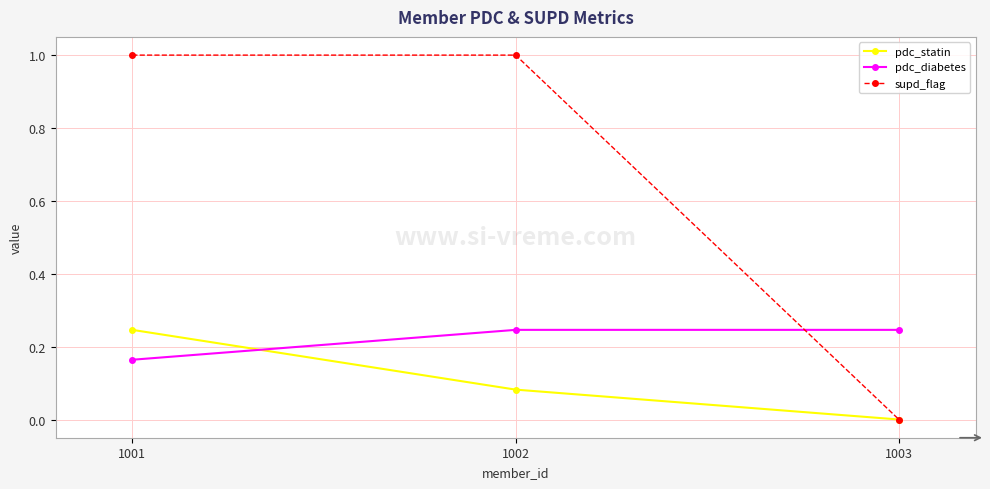

Which series has the widest spread of values?

supd_flag